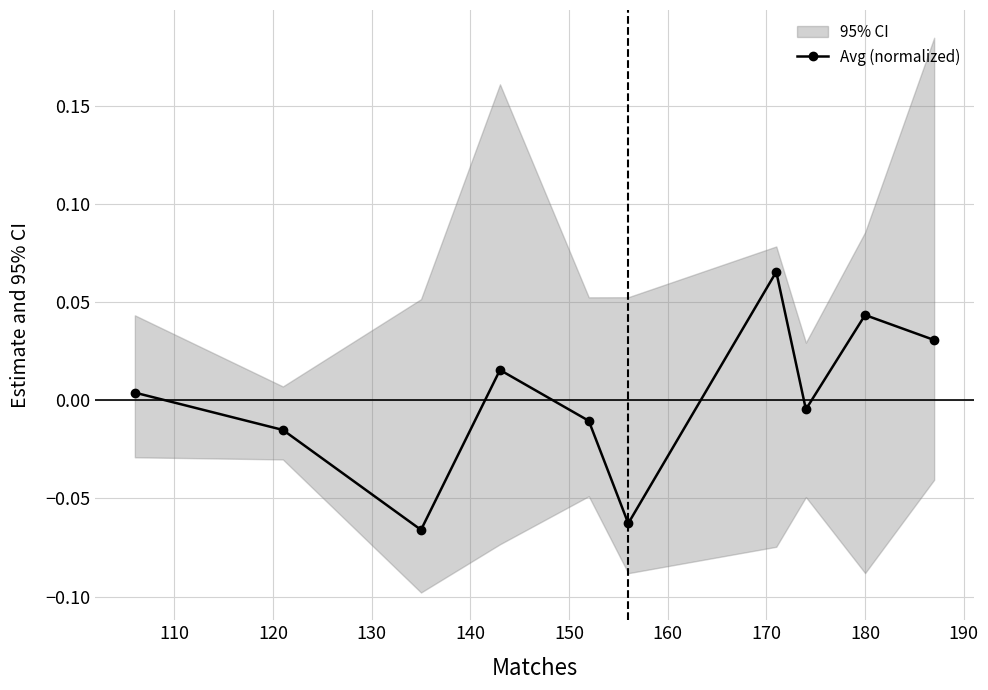

Count the number of values greater than 0.

5